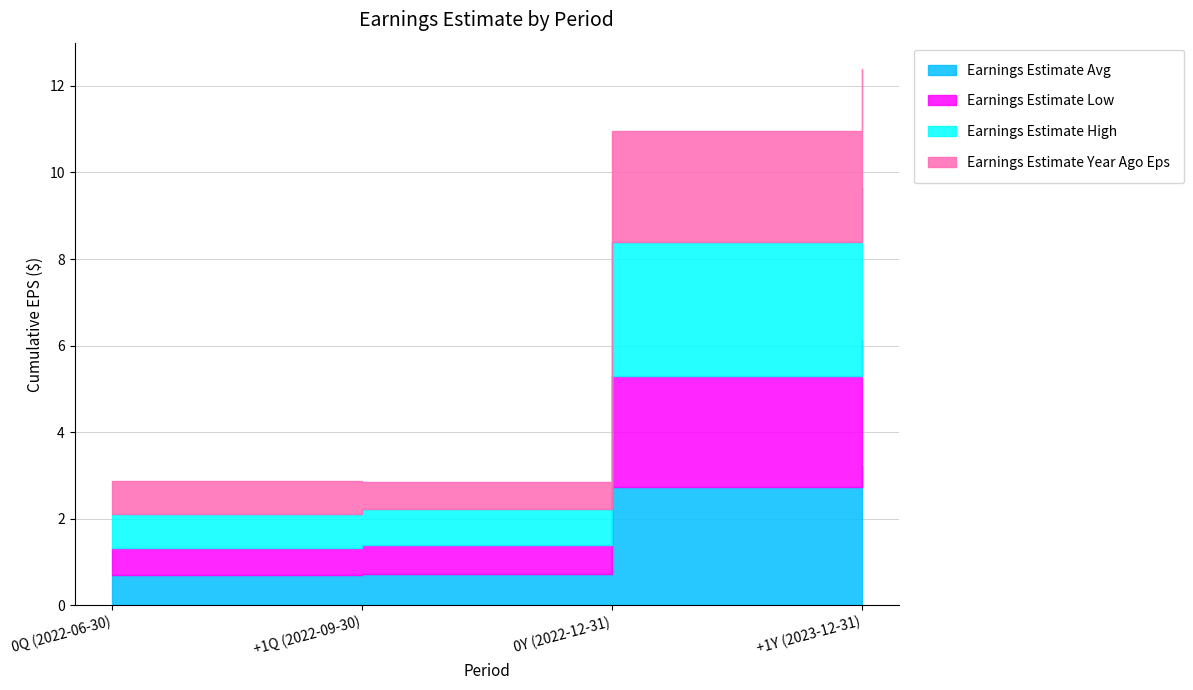

Which has a higher value, +1Q (2022-09-30) or 0Q (2022-06-30)?

+1Q (2022-09-30)